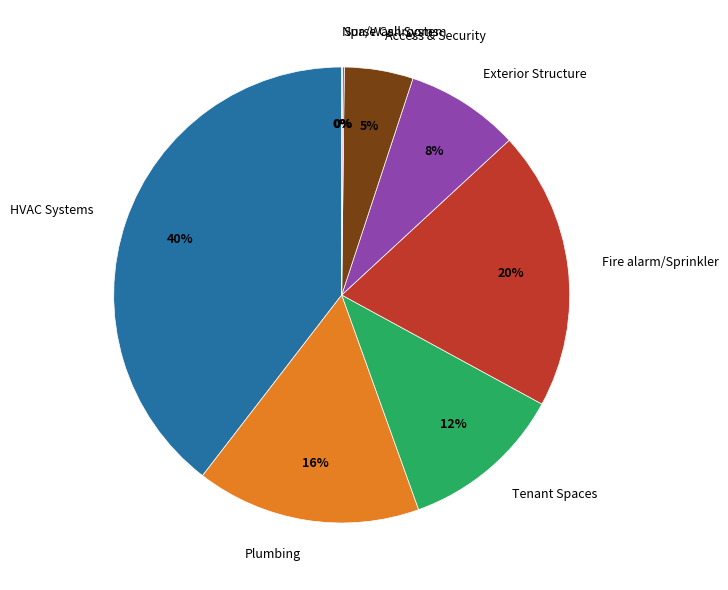

Which category has the biggest portion of the pie?

HVAC Systems